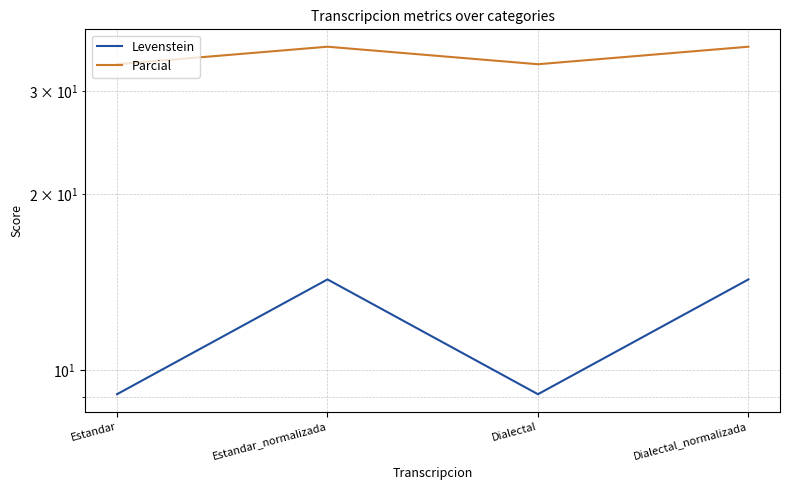

Which series has the widest spread of values?

Levenstein